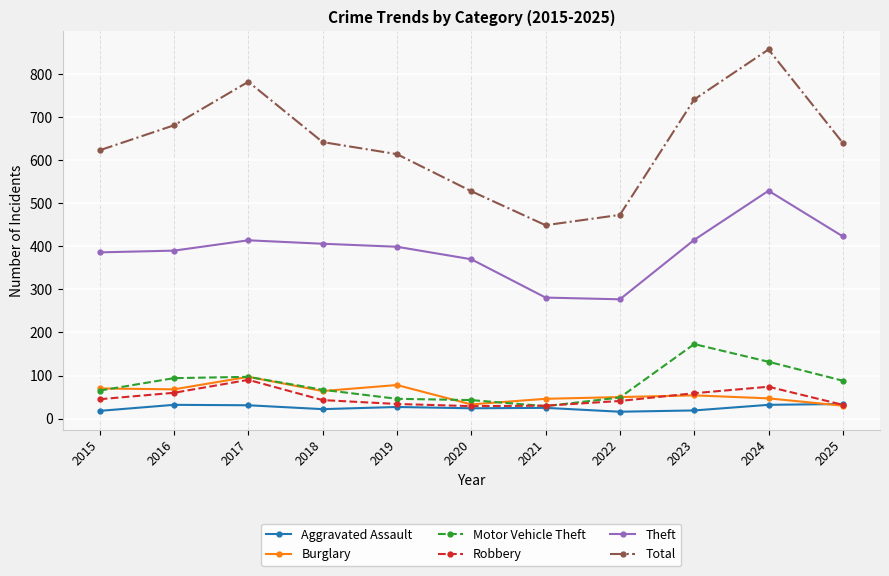

At how many categories does at least one series exceed 724?

3